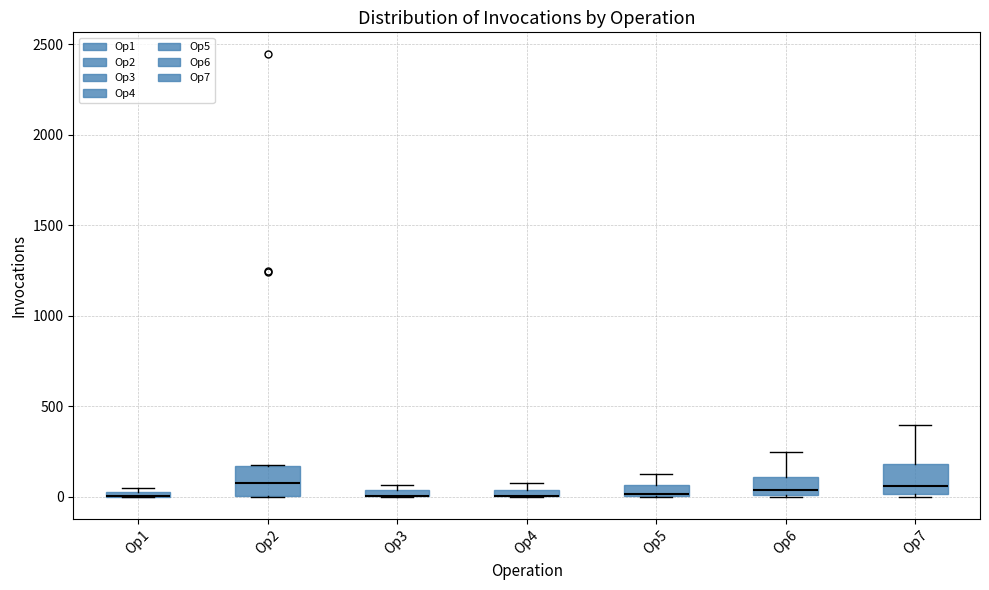

Where is the upper edge of the box for Op4 on the y-axis? The values are not printed on the chart, so give them approximately, as read against the axis.

50